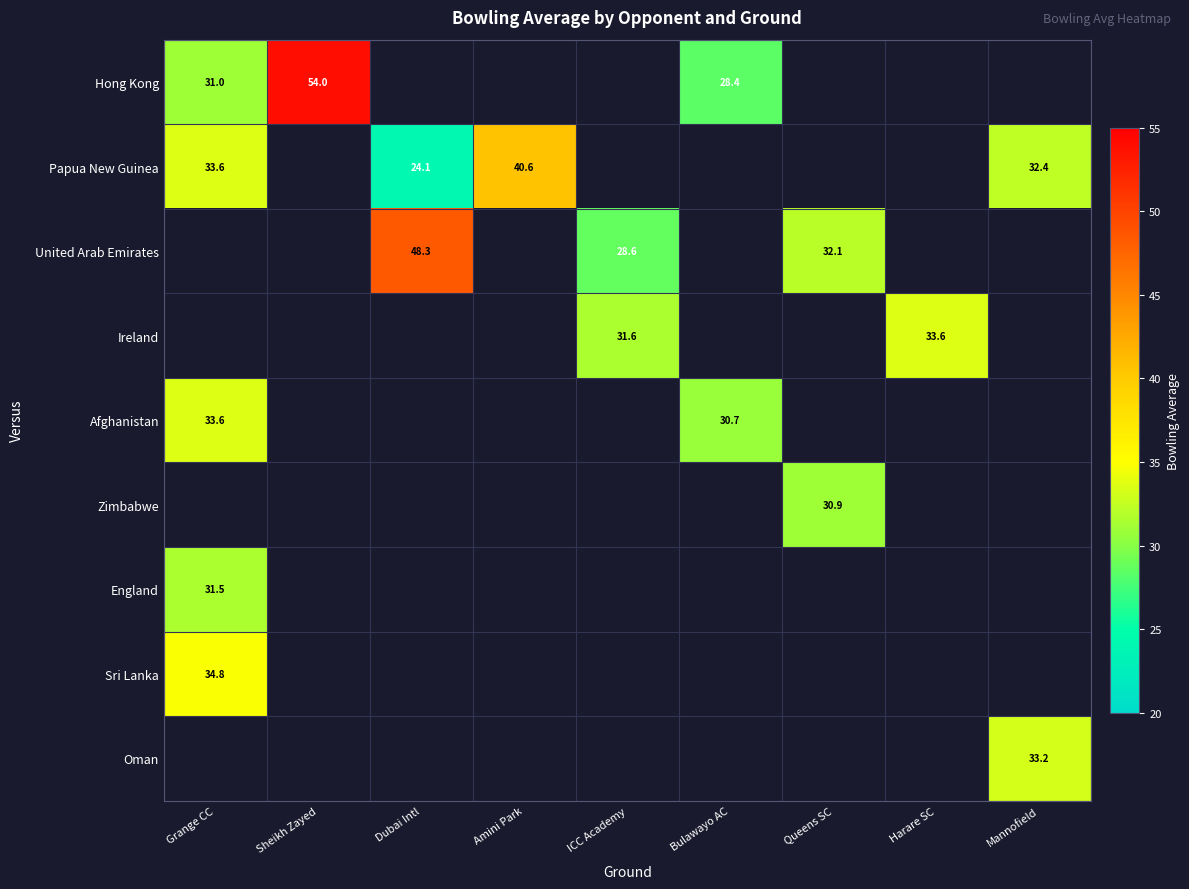

The value of Papua New Guinea at Mannofield is 50.3. True or false?

False